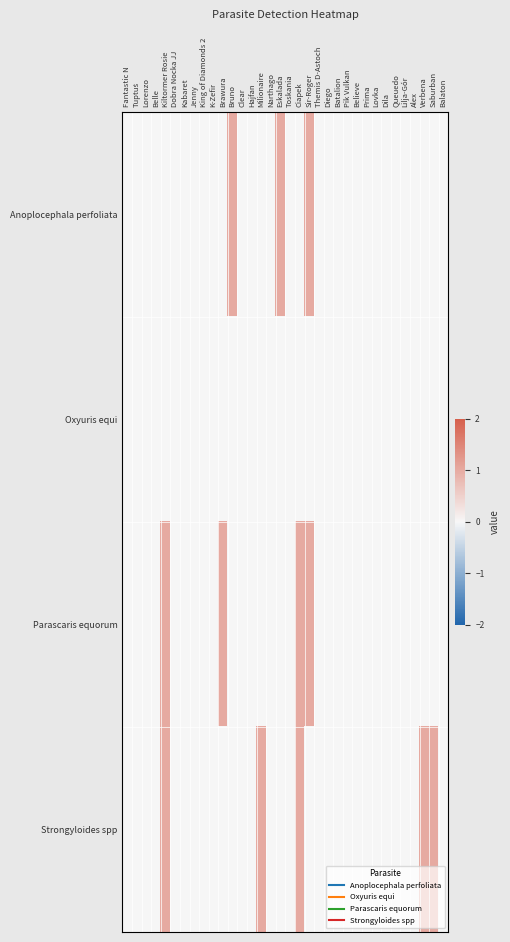

How many series are shown in this chart?

4